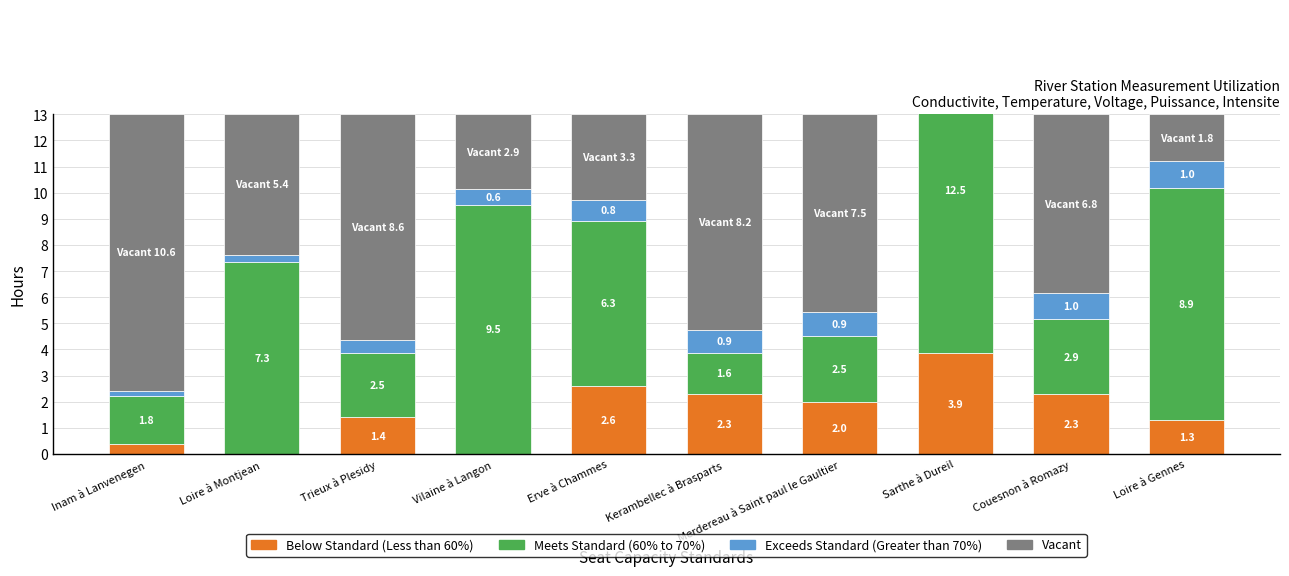

Reading left to right, extract all data points from this chart.

Below Standard (Less than 60%): 0.4	0.0	1.4	0.0	2.6	2.3	2.0	3.9	2.3	1.3
Meets Standard (60% to 70%): 1.8	7.3	2.5	9.5	6.3	1.6	2.5	12.5	2.9	8.9
Exceeds Standard (Greater than 70%): 0.2	0.3	0.5	0.6	0.8	0.9	0.9	1.0	1.0	1.0